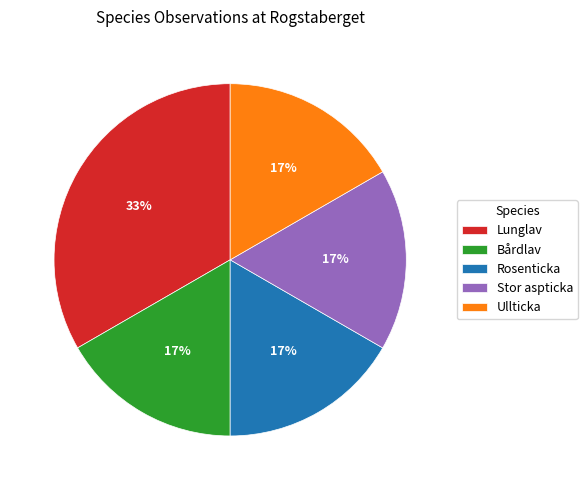

Is the sum of Bårdlav and Rosenticka greater than half?

No